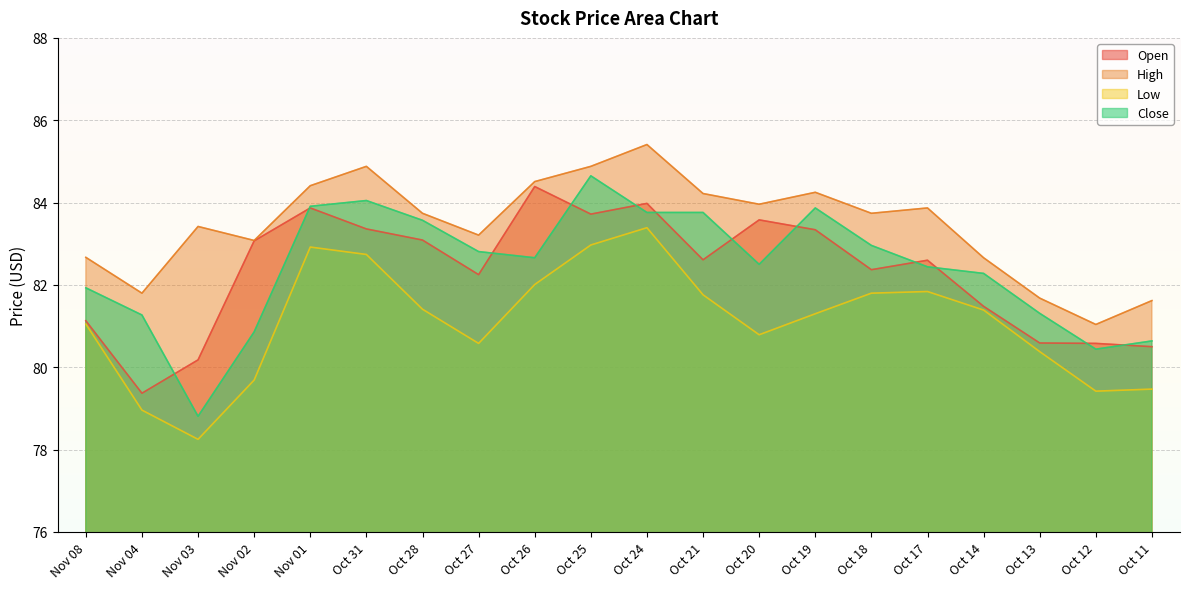

Reading left to right, transcribe all the data shown in this chart.

Open: Nov 08=81.1	Nov 04=79.4	Nov 03=80.2	Nov 02=83.1	Nov 01=83.9	Oct 31=83.4	Oct 28=83.1	Oct 27=82.2	Oct 26=84.4	Oct 25=83.7	Oct 24=84.0	Oct 21=82.6	Oct 20=83.6	Oct 19=83.3	Oct 18=82.4	Oct 17=82.6	Oct 14=81.5	Oct 13=80.6	Oct 12=80.6	Oct 11=80.5
High: Nov 08=82.7	Nov 04=81.8	Nov 03=83.4	Nov 02=83.1	Nov 01=84.4	Oct 31=84.9	Oct 28=83.7	Oct 27=83.2	Oct 26=84.5	Oct 25=84.9	Oct 24=85.4	Oct 21=84.2	Oct 20=84.0	Oct 19=84.2	Oct 18=83.7	Oct 17=83.9	Oct 14=82.7	Oct 13=81.7	Oct 12=81.0	Oct 11=81.6
Low: Nov 08=81.0	Nov 04=79.0	Nov 03=78.2	Nov 02=79.7	Nov 01=82.9	Oct 31=82.7	Oct 28=81.4	Oct 27=80.6	Oct 26=82.0	Oct 25=83.0	Oct 24=83.4	Oct 21=81.8	Oct 20=80.8	Oct 19=81.3	Oct 18=81.8	Oct 17=81.8	Oct 14=81.4	Oct 13=80.4	Oct 12=79.4	Oct 11=79.5
Close: Nov 08=81.9	Nov 04=81.3	Nov 03=78.8	Nov 02=80.9	Nov 01=83.9	Oct 31=84.0	Oct 28=83.6	Oct 27=82.8	Oct 26=82.7	Oct 25=84.7	Oct 24=83.8	Oct 21=83.8	Oct 20=82.5	Oct 19=83.9	Oct 18=83.0	Oct 17=82.4	Oct 14=82.3	Oct 13=81.3	Oct 12=80.4	Oct 11=80.6